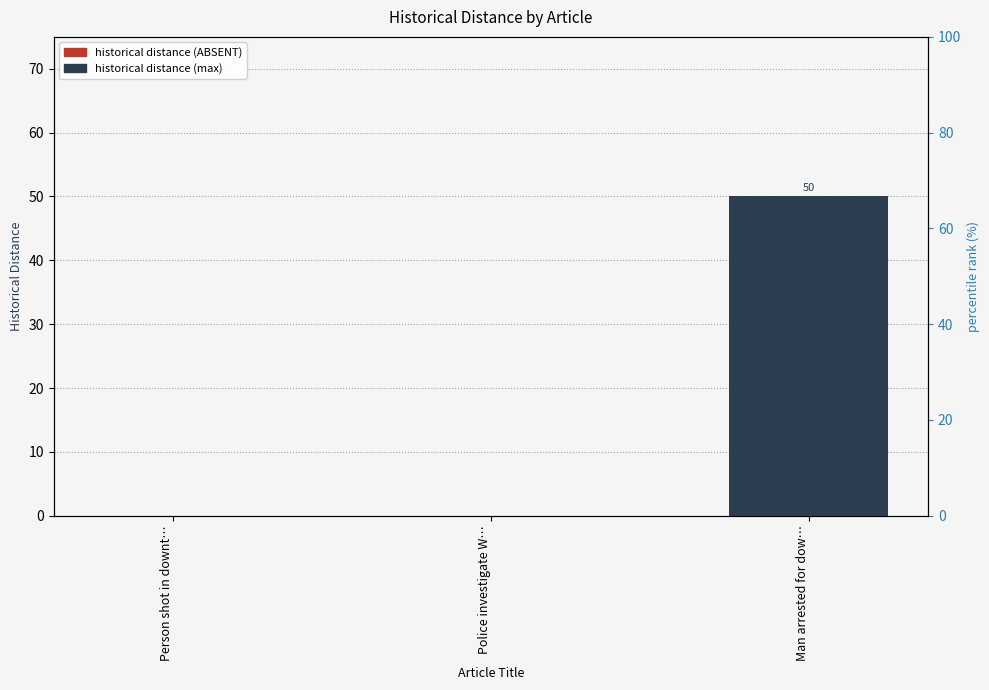

What position from the right is Man arrested for dow…?

1